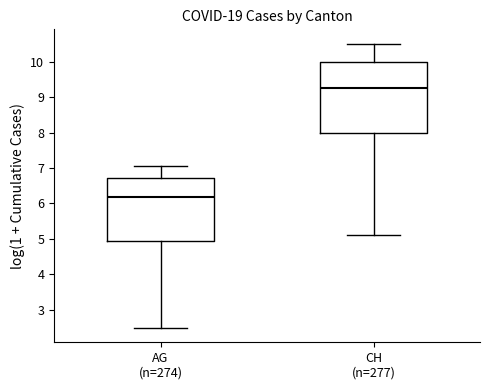

Where does the upper whisker of the box for CH (n=277) end on the y-axis? The values are not printed on the chart, so give them approximately, as read against the axis.

10.5